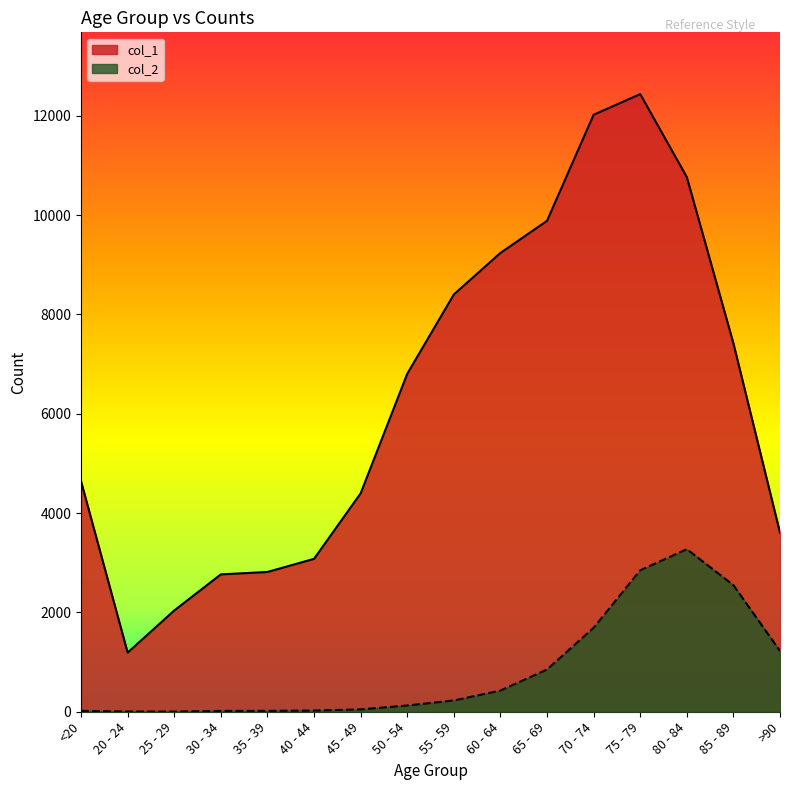

List the labels in order of col_2 value, largest first.

80 - 84, 75 - 79, 85 - 89, 70 - 74, >90, 65 - 69, 60 - 64, 55 - 59, 50 - 54, 45 - 49, 40 - 44, <20, 35 - 39, 30 - 34, 20 - 24, 25 - 29